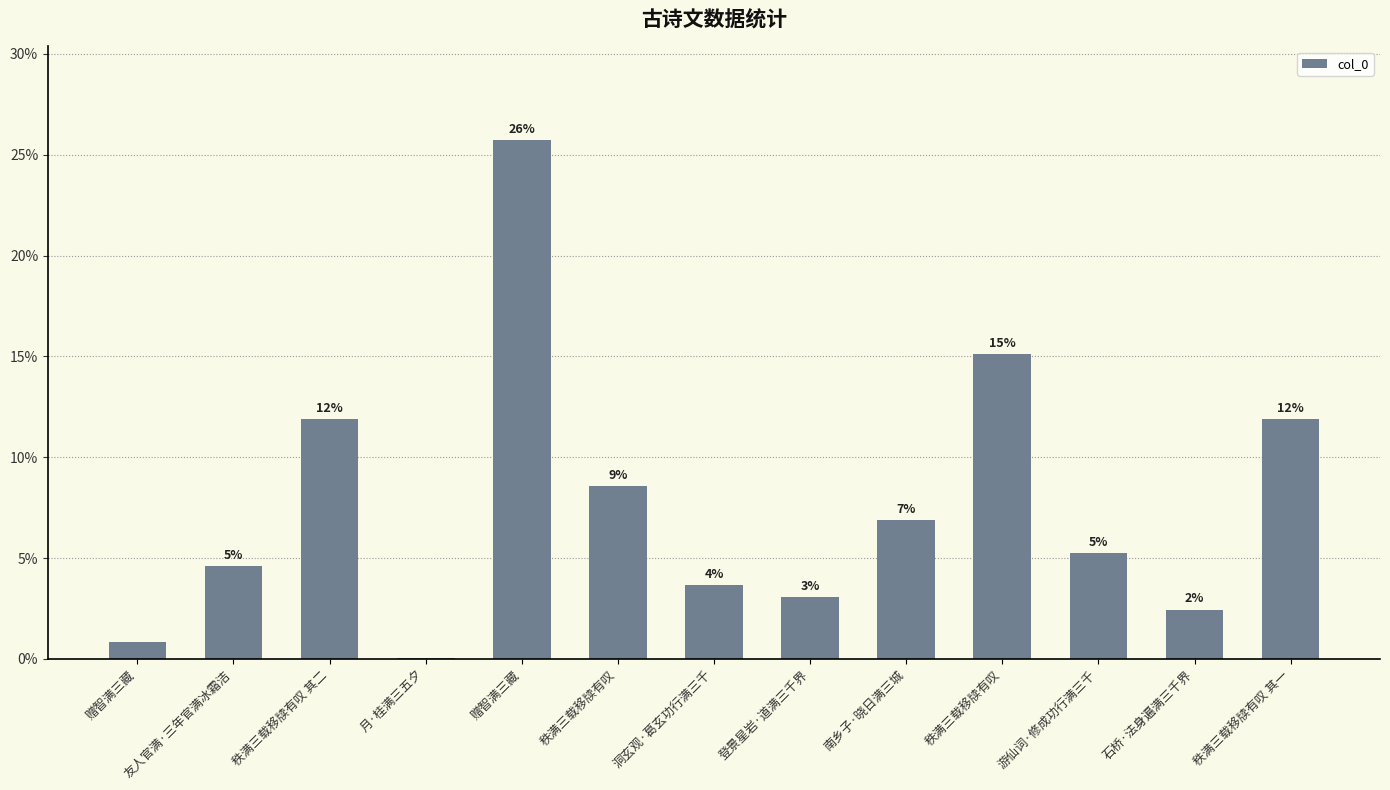

At which category does the chart reach its minimum across all series?

月·桂满三五夕